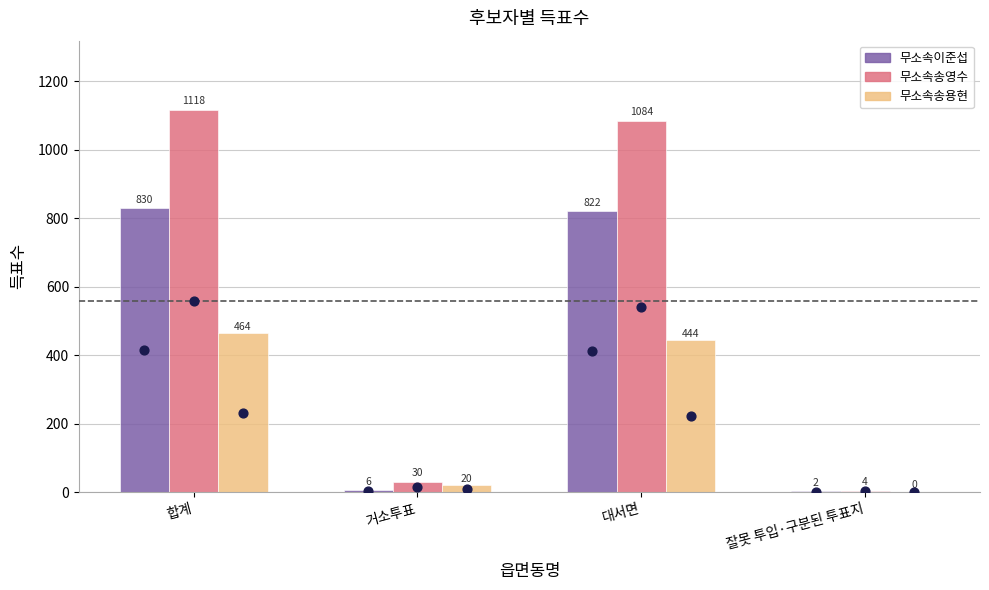

Which series has the widest spread of Y values?

무소속송영수